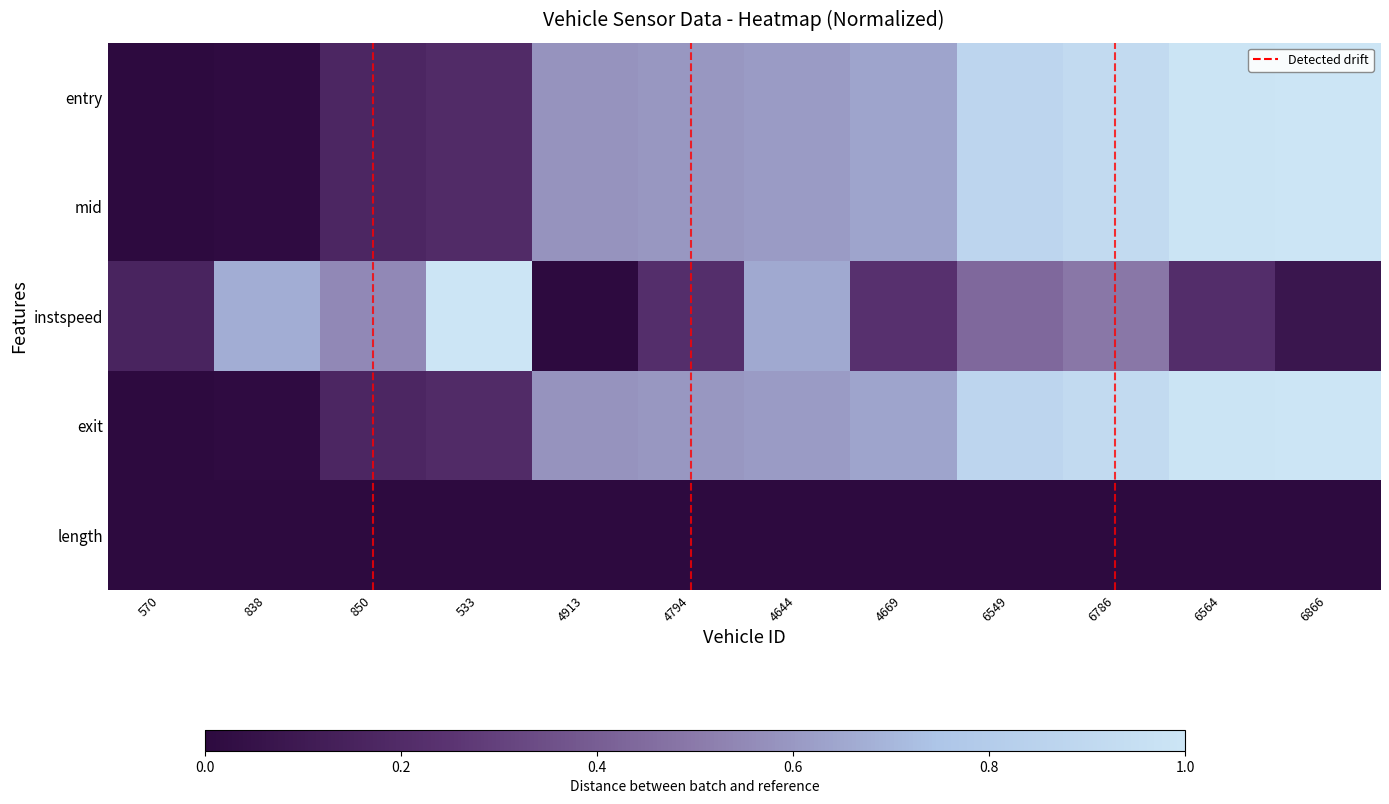

How many positive values does the instspeed series have?

11